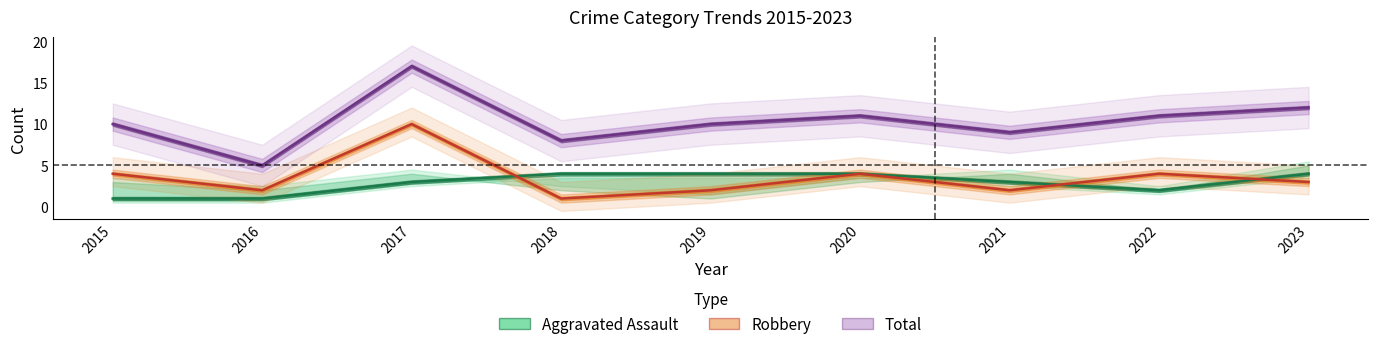

Reading left to right, extract all data points from this chart.

Aggravated Assault: 1	1	3	4	4	4	3	2	4
Robbery: 4	2	10	1	2	4	2	4	3
Total: 10	5	17	8	10	11	9	11	12